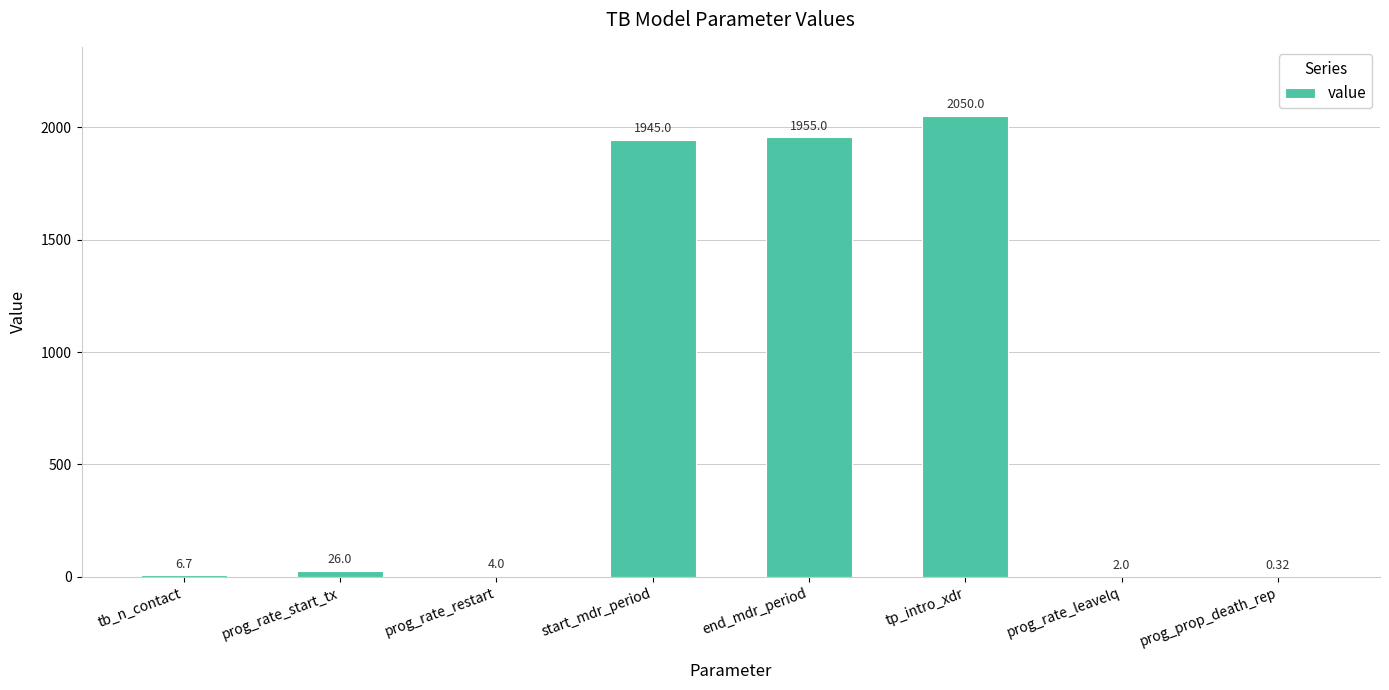

Where is the data nearest to the value 1025?

start_mdr_period